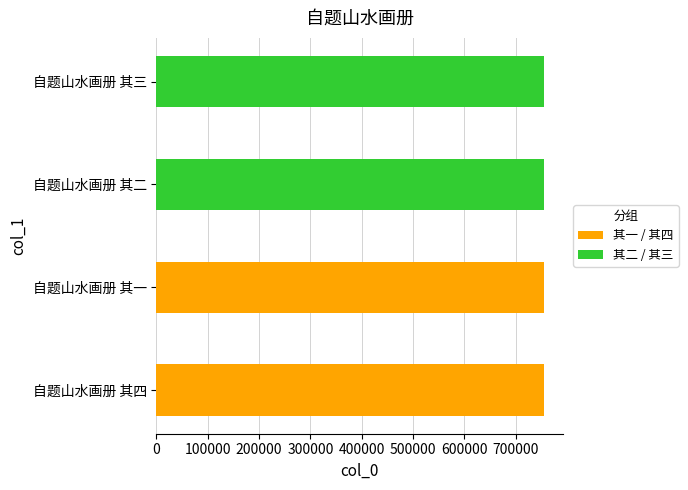

What is the approximate value at 自题山水画册 其一?

754056